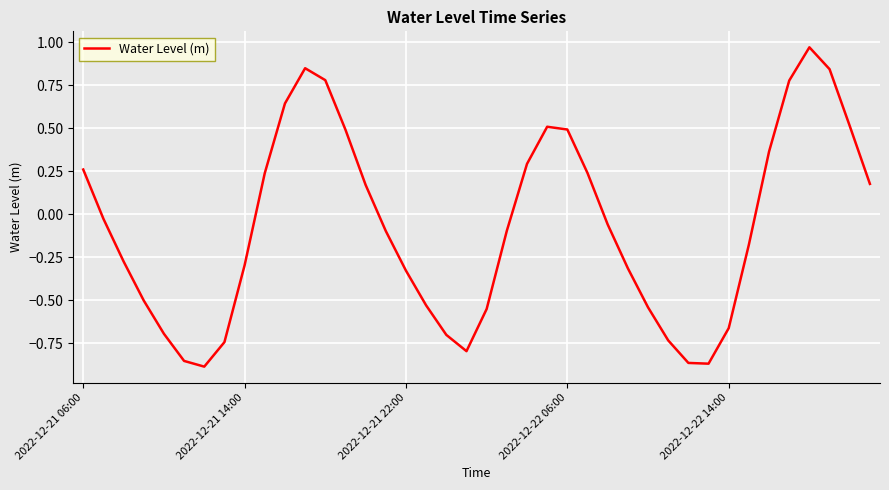

Is this an area chart (filled region under the line)?

No